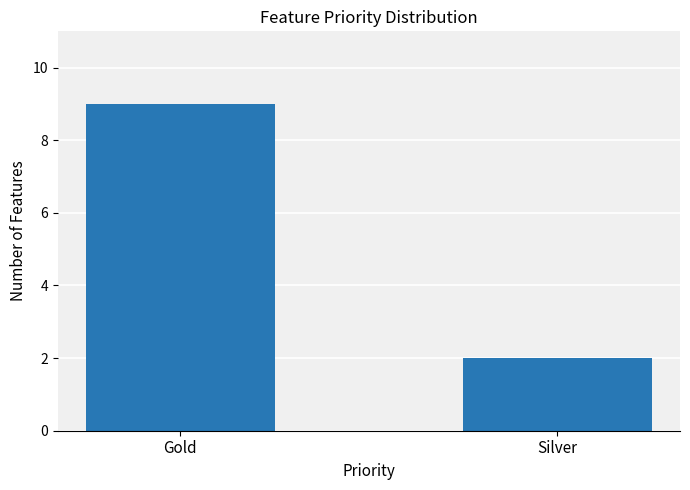

Reading left to right, what are all the values shown in this chart?

9	2